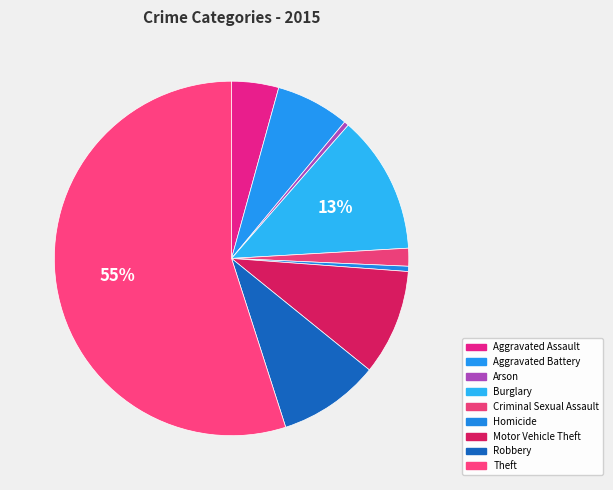

Between Arson and Robbery, which is larger?

Robbery